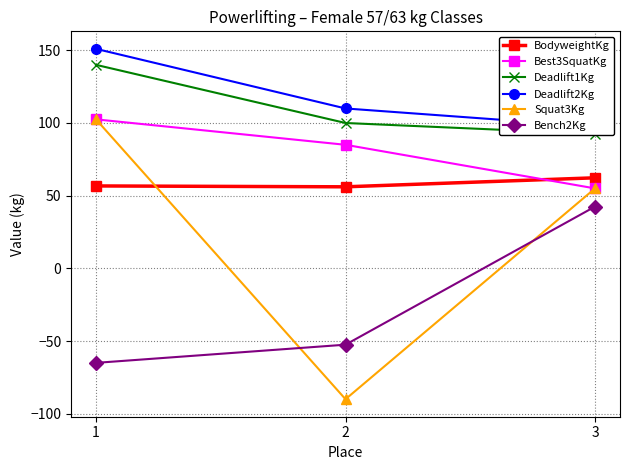

Between 3 and 2, which is larger?

3